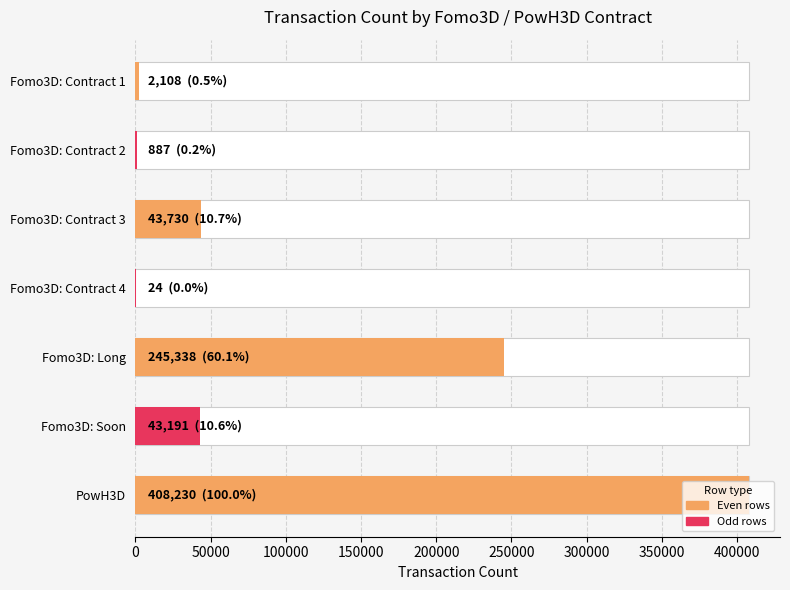

Reading right to left, extract all data points from this chart.

408230	43191	245338	24	43730	887	2108